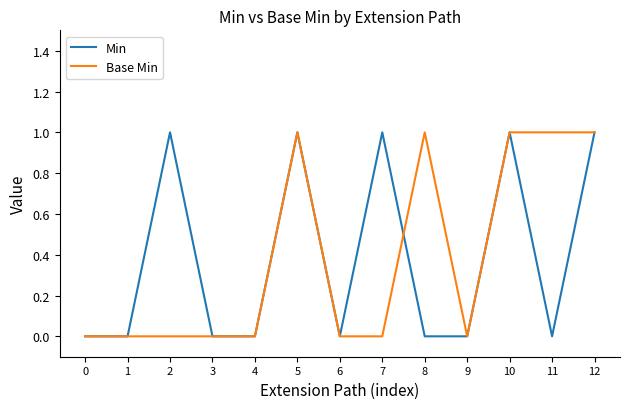

Reading left to right, transcribe all the data shown in this chart.

Min: 0=0	1=0	2=1	3=0	4=0	5=1	6=0	7=1	8=0	9=0	10=1	11=0	12=1
Base Min: 0=0	1=0	2=0	3=0	4=0	5=1	6=0	7=0	8=1	9=0	10=1	11=1	12=1